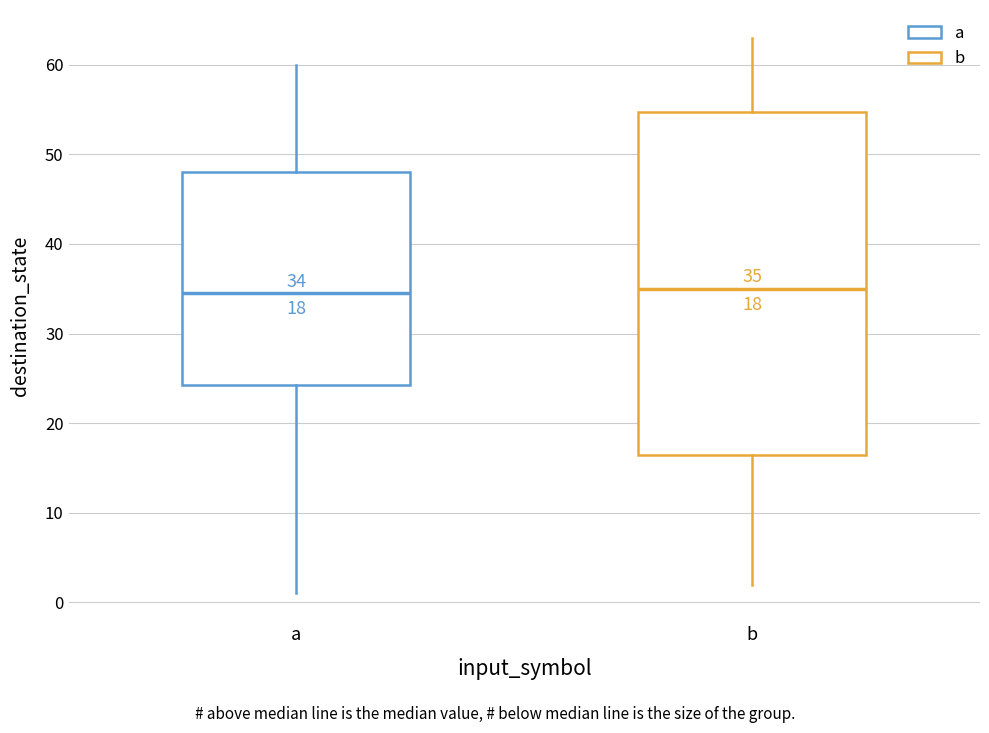

Which box is the tallest, from its lower edge to its upper edge?

b